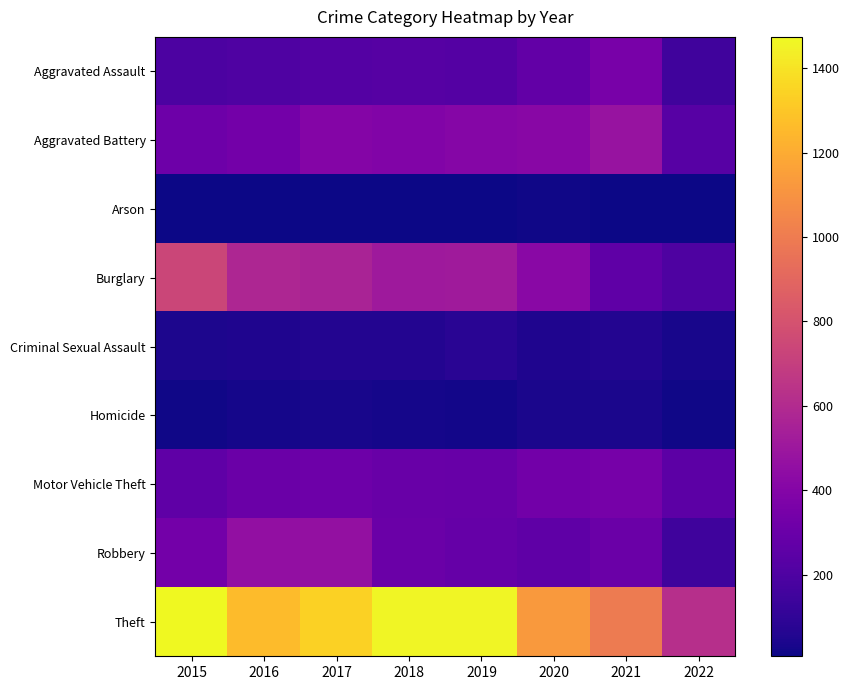

How many series are shown in this chart?

9